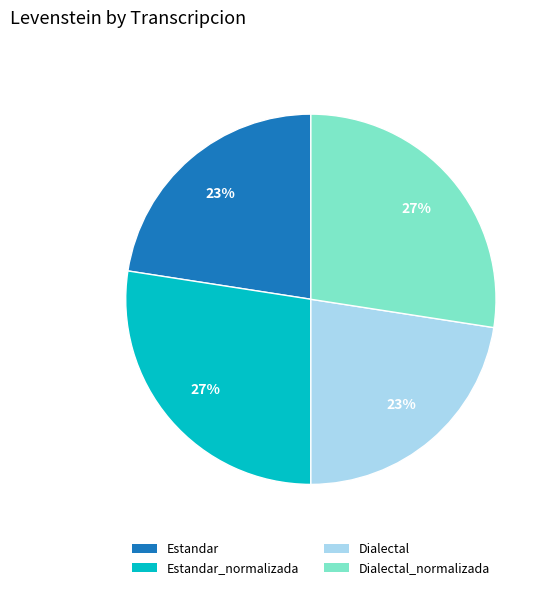

To the nearest percent, what portion does Estandar_normalizada represent?

27%